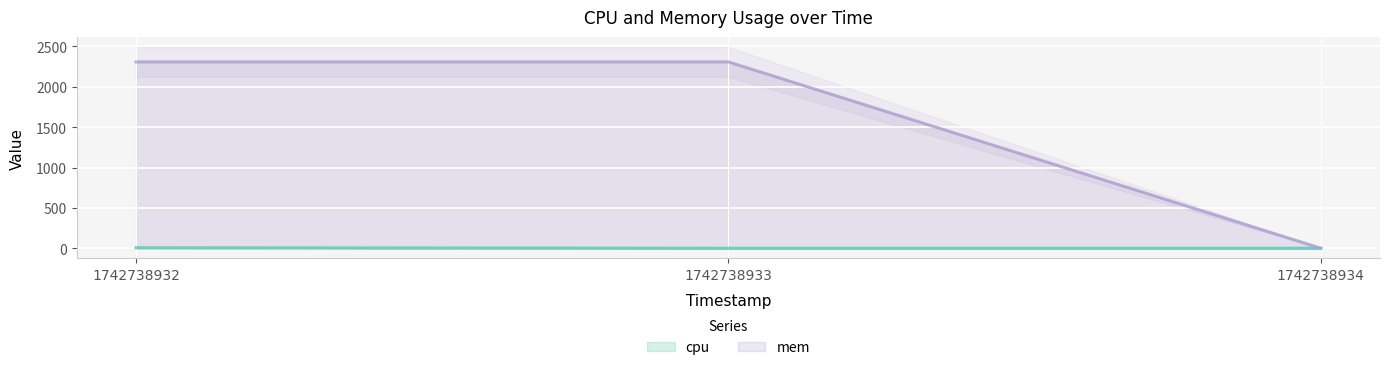

Reading right to left, transcribe all the data shown in this chart.

cpu: 0.0	0.0	5.9
mem: 0.0	2308.0	2308.0